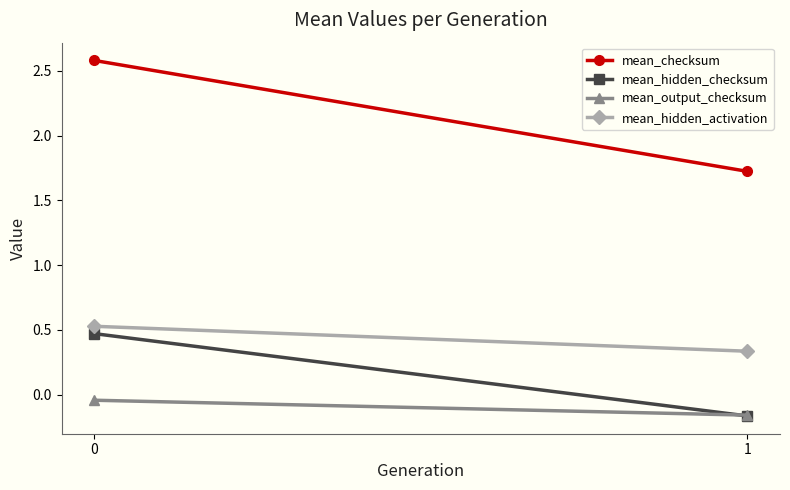

Rank the series by their maximum value, from lowest to highest.

mean_output_checksum, mean_hidden_checksum, mean_hidden_activation, mean_checksum